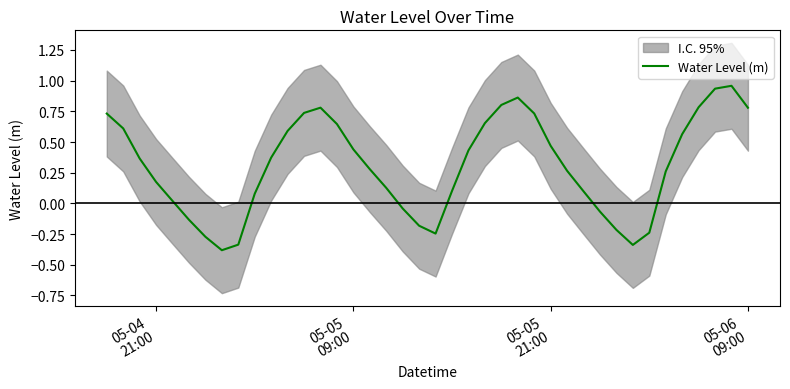

Reading left to right, transcribe all the data shown in this chart.

0.7	0.6	0.4	0.2	0.0	-0.1	-0.3	-0.4	-0.3	0.1	0.4	0.6	0.7	0.8	0.6	0.4	0.3	0.1	-0.0	-0.2	-0.2	0.1	0.4	0.7	0.8	0.9	0.7	0.5	0.3	0.1	-0.1	-0.2	-0.3	-0.2	0.3	0.6	0.8	0.9	1.0	0.8